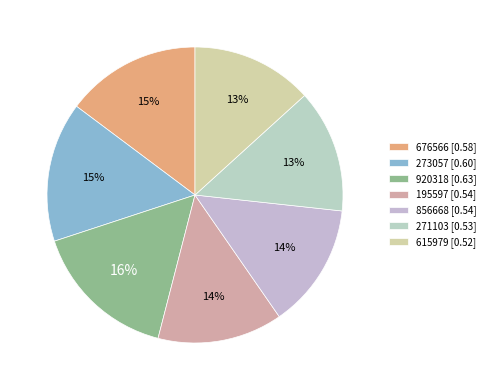

Rank the categories by value from highest to lowest.

920318, 273057, 676566, 195597, 856668, 271103, 615979